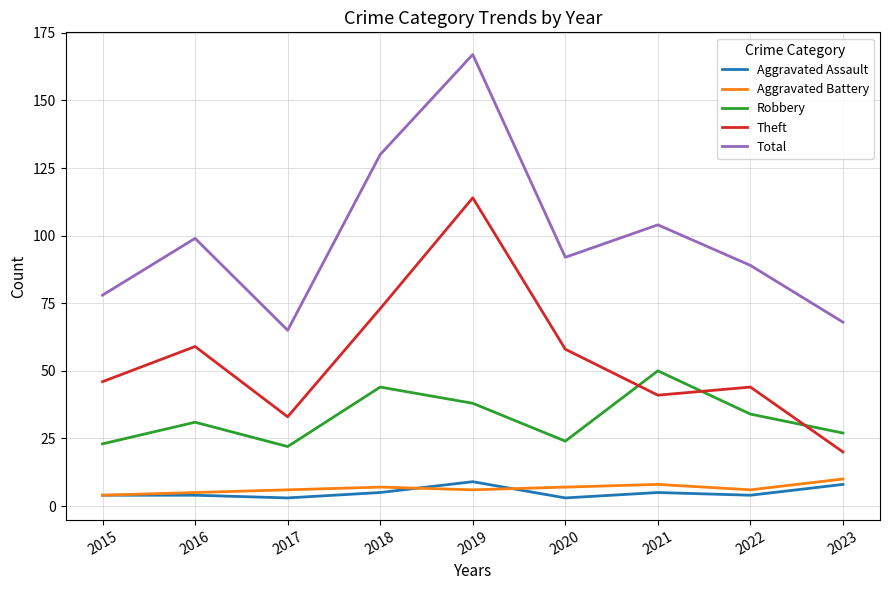

Which series has the widest spread of values?

Total